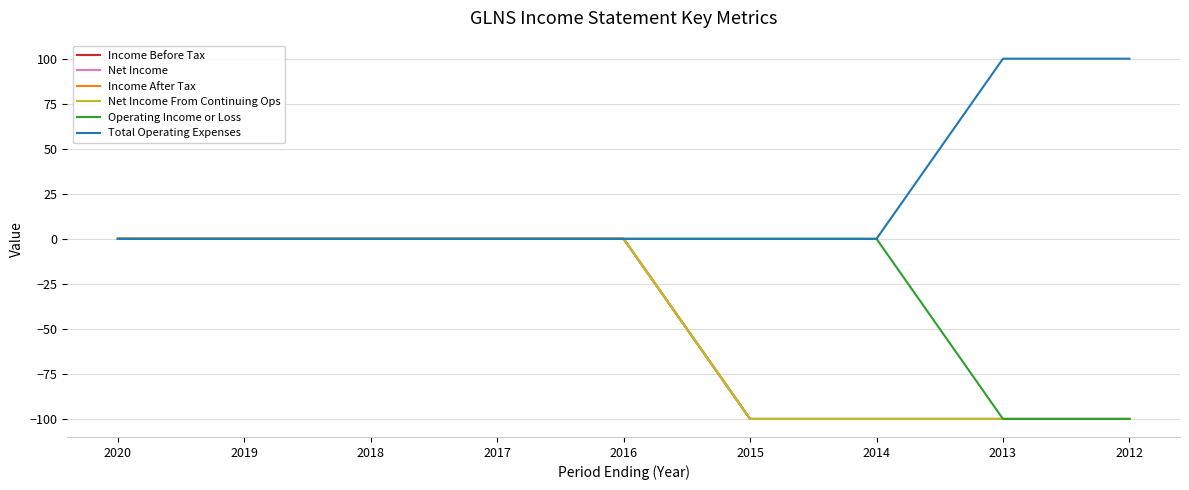

Is the value of Income After Tax at 2013 greater than the value of Net Income From Continuing Ops at 2015?

No